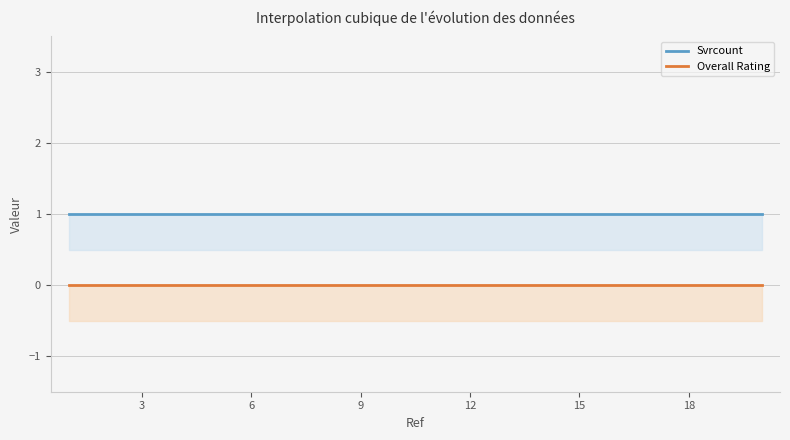

Reading left to right, list all the values displayed in this chart.

Svrcount: 1=1	2=1	3=1	4=1	5=1	6=1	7=1	8=1	9=1	10=1	11=1	12=1	13=1	14=1	15=1	16=1	17=1	18=1	19=1	20=1
Overall Rating: 1=0	2=0	3=0	4=0	5=0	6=0	7=0	8=0	9=0	10=0	11=0	12=0	13=0	14=0	15=0	16=0	17=0	18=0	19=0	20=0